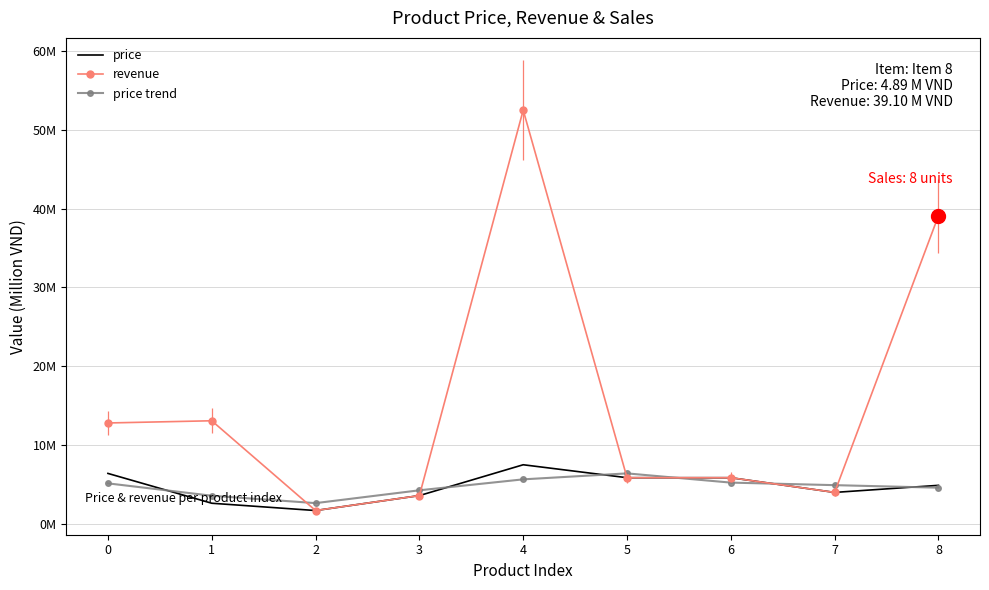

Count the number of data series in this chart.

3